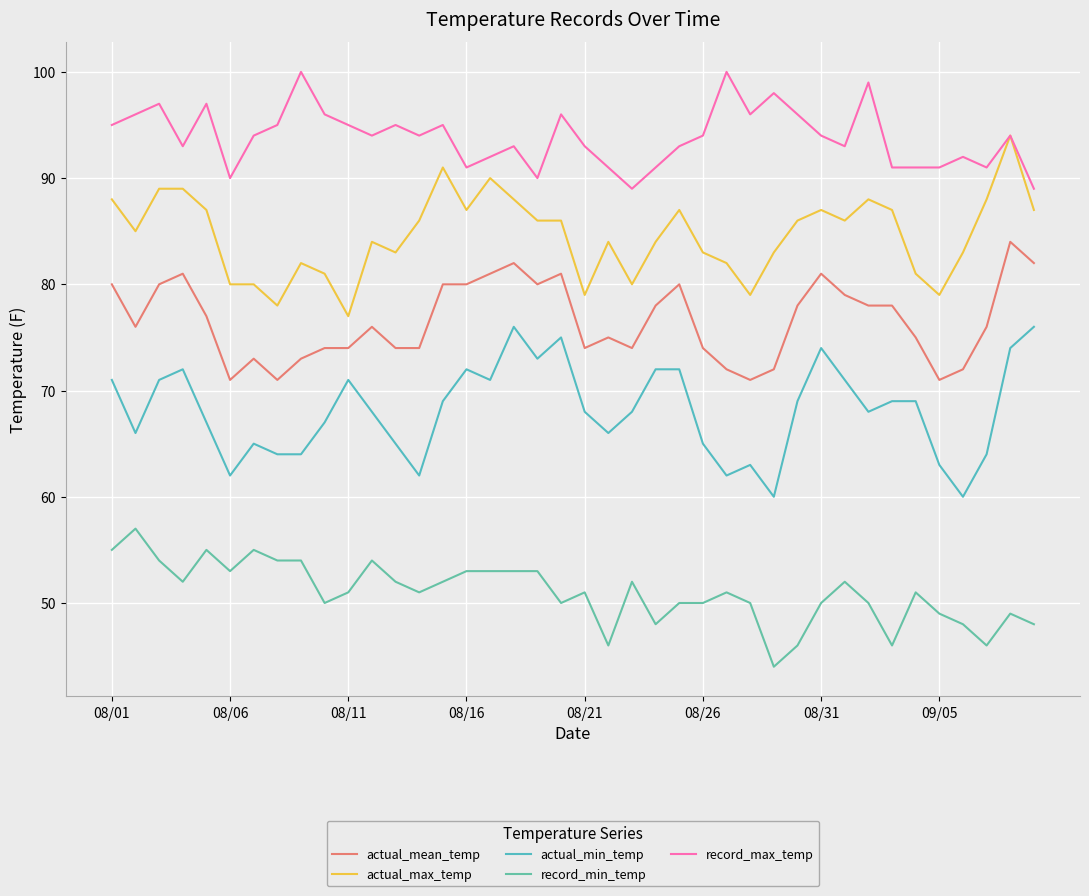

True or false: actual_mean_temp and record_max_temp intersect in this chart.

False